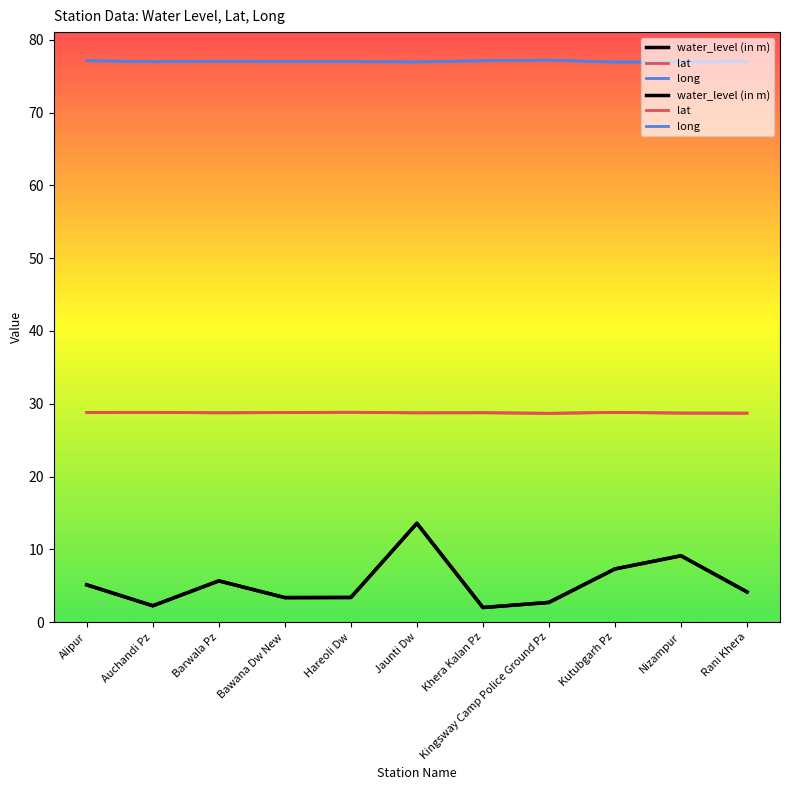

Reading right to left, transcribe all the data shown in this chart.

water_level (in m): Rani Khera=4.2	Nizampur=9.1	Kutubgarh Pz=7.3	Kingsway Camp Police Ground Pz=2.7	Khera Kalan Pz=2.0	Jaunti Dw=13.6	Hareoli Dw=3.4	Bawana Dw New=3.4	Barwala Pz=5.7	Auchandi Pz=2.2	Alipur=5.1
lat: Rani Khera=28.7	Nizampur=28.7	Kutubgarh Pz=28.8	Kingsway Camp Police Ground Pz=28.7	Khera Kalan Pz=28.8	Jaunti Dw=28.8	Hareoli Dw=28.8	Bawana Dw New=28.8	Barwala Pz=28.8	Auchandi Pz=28.8	Alipur=28.8
long: Rani Khera=77.0	Nizampur=77.0	Kutubgarh Pz=77.0	Kingsway Camp Police Ground Pz=77.2	Khera Kalan Pz=77.1	Jaunti Dw=77.0	Hareoli Dw=77.0	Bawana Dw New=77.0	Barwala Pz=77.1	Auchandi Pz=77.0	Alipur=77.1